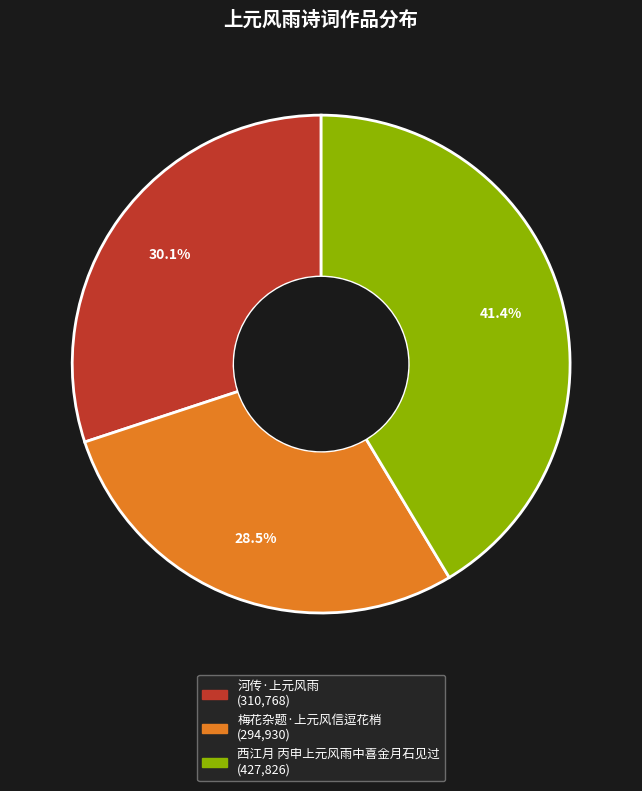

How many slices are in this pie chart?

3